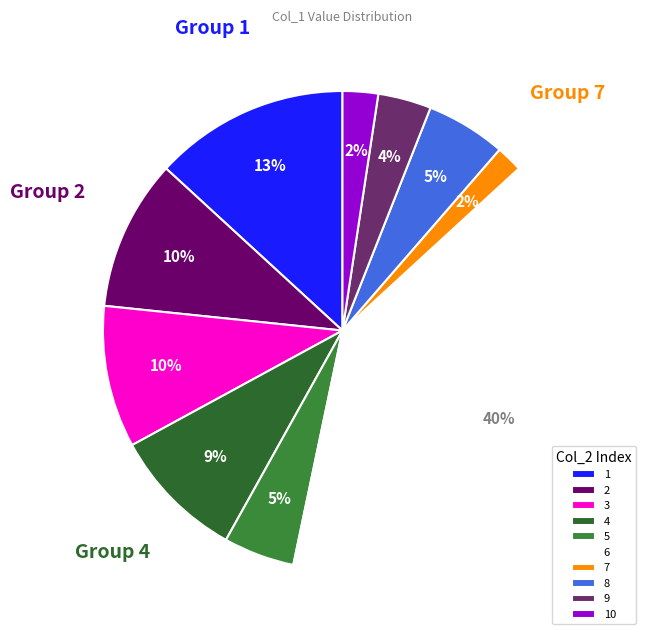

How many slices are in this pie chart?

10